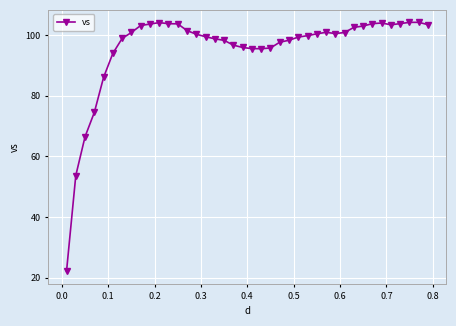

What is the difference between the second highest and minimum values?

82.1